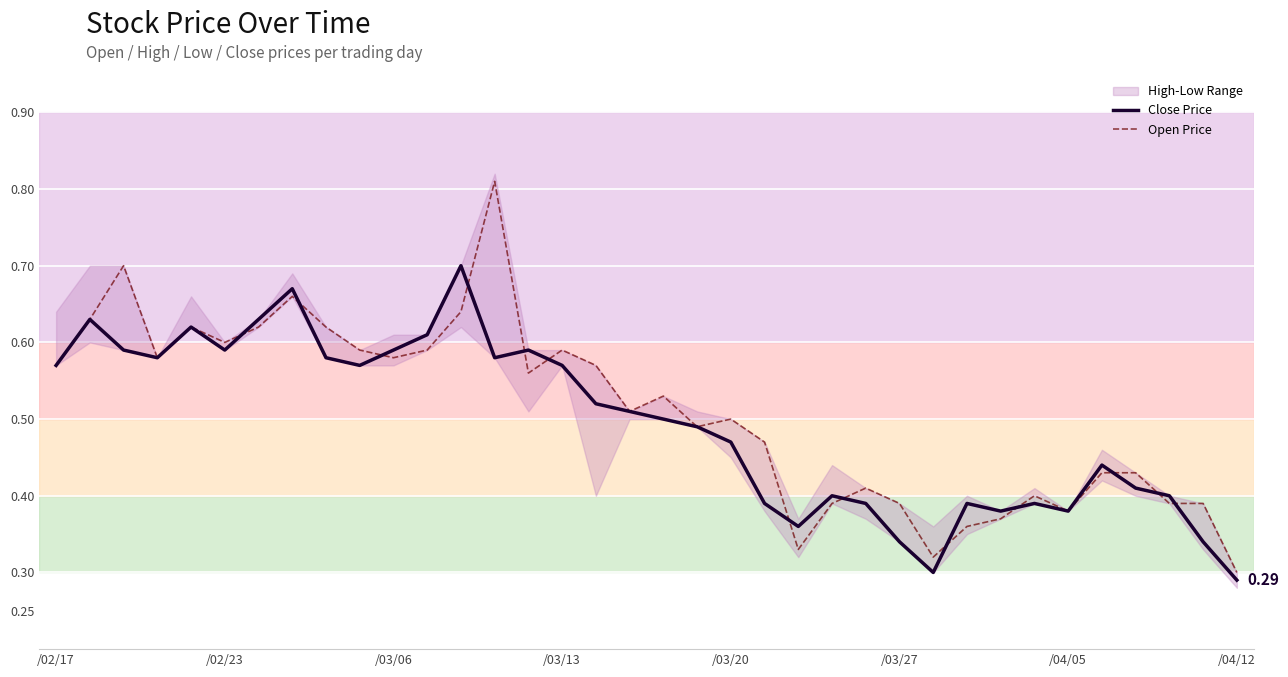

Which series has the widest spread of values?

Open Price